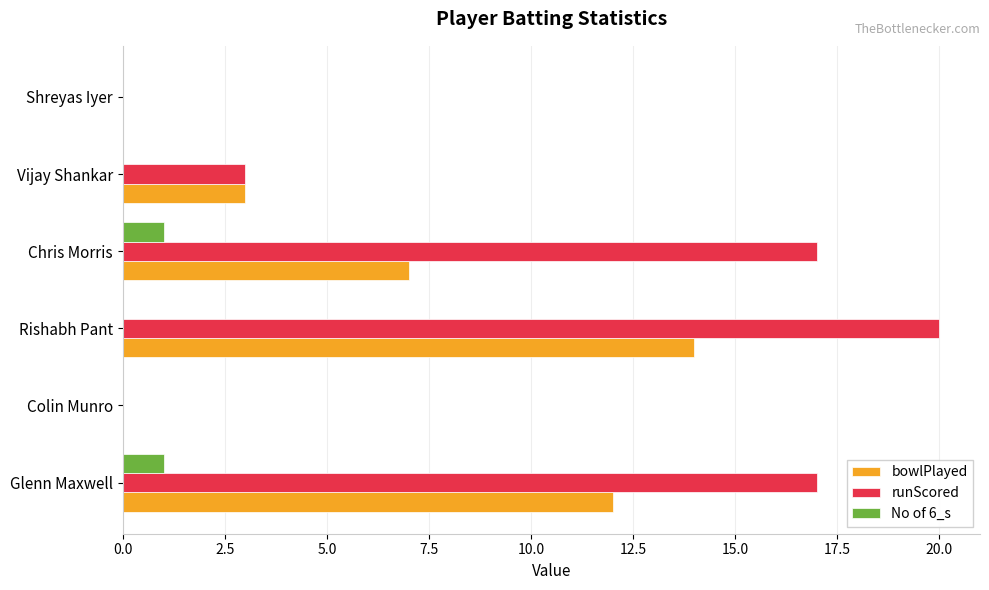

Which series has the widest spread of values?

runScored